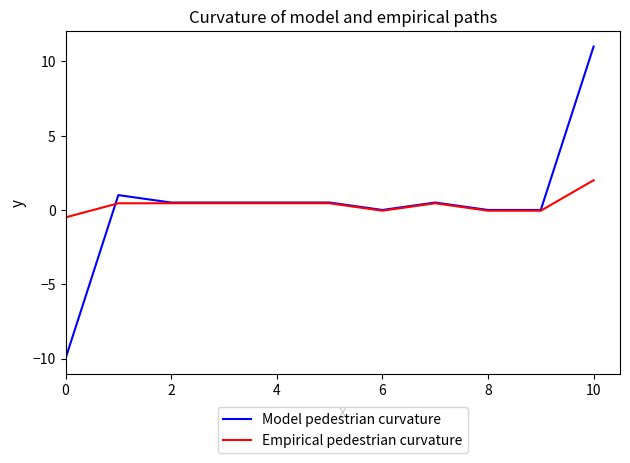

After their last crossing, which series has the higher values: Model pedestrian curvature or Empirical pedestrian curvature?

Model pedestrian curvature